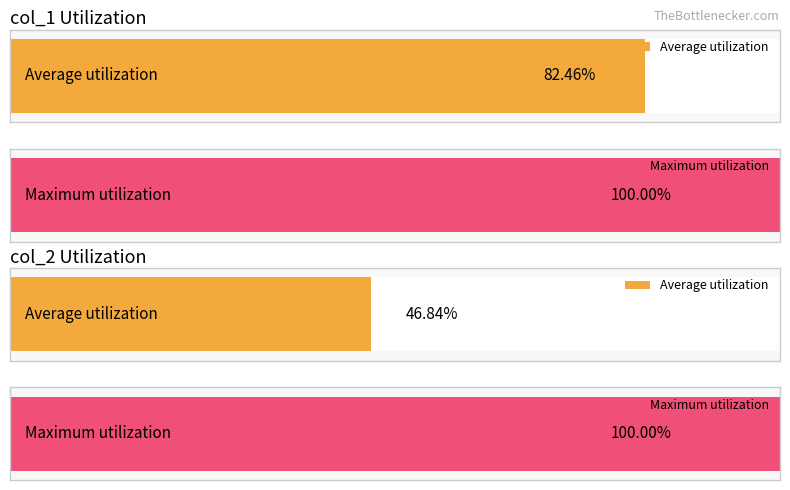

How many distinct data groups are displayed?

2